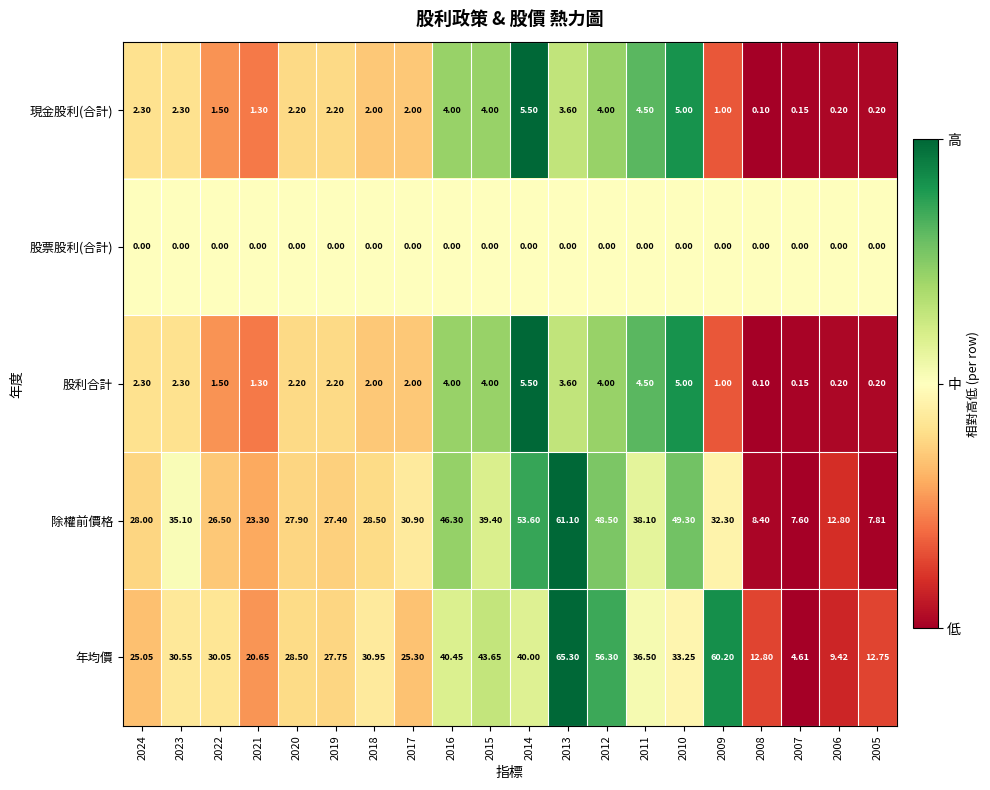

Which series has the widest spread of values?

年均價